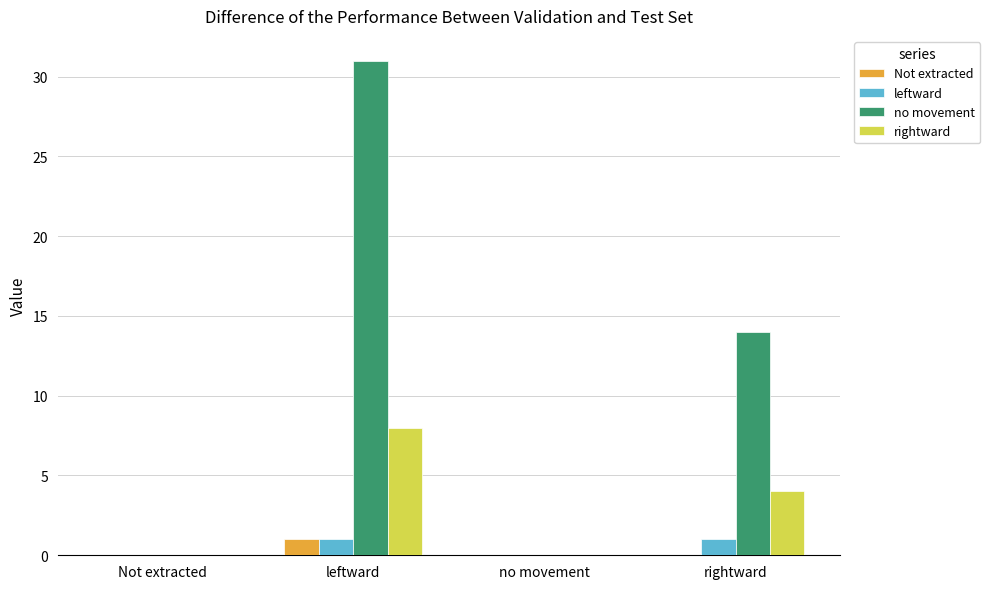

What is the difference between the no movement values at leftward and Not extracted?

31